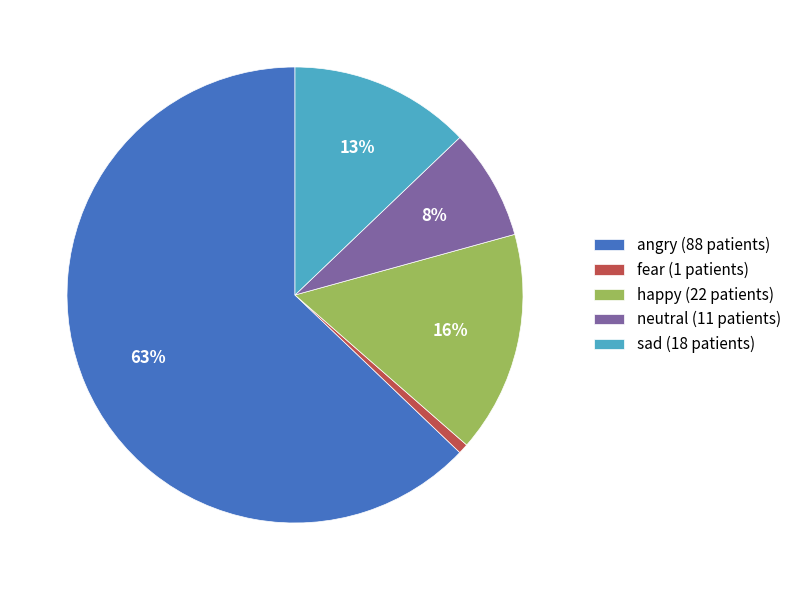

What is the smallest slice in the pie chart?

fear